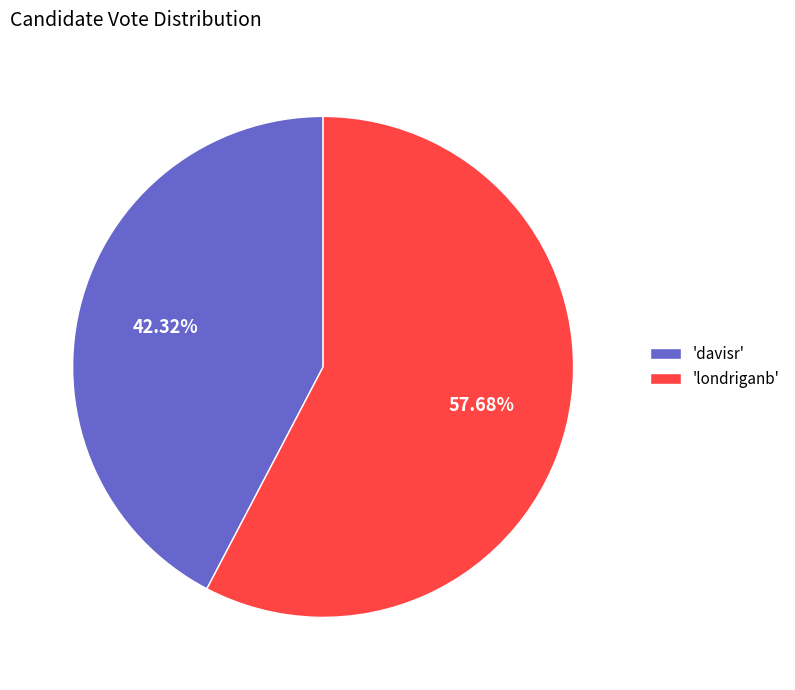

Which category accounts for the majority?

'londriganb'